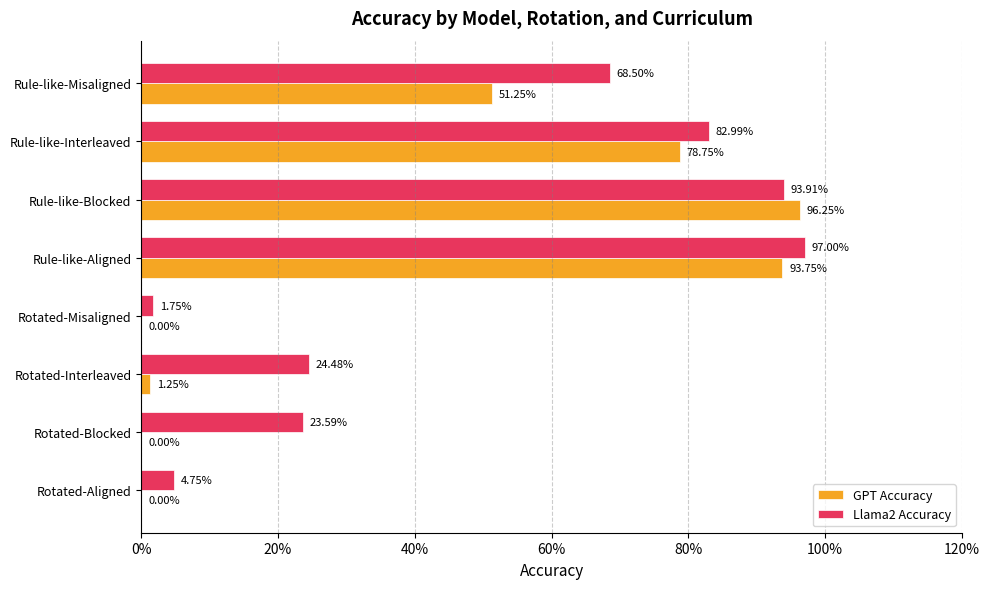

What are all the series names shown in the legend?

GPT Accuracy, Llama2 Accuracy